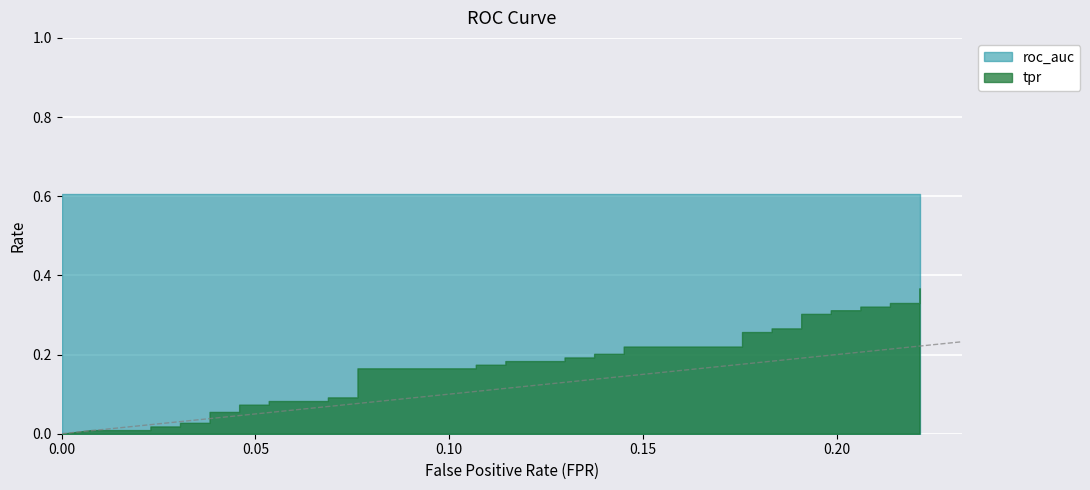

Which series has the largest total across all categories?

roc_auc